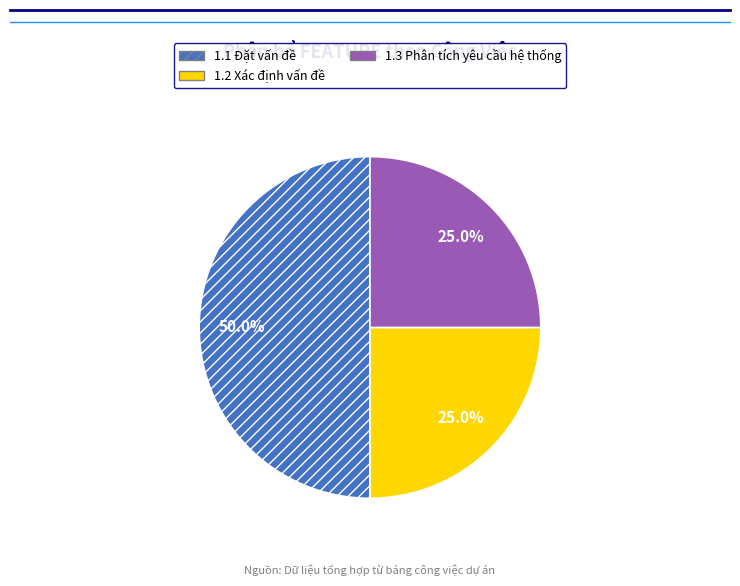

Which category has the biggest portion of the pie?

1.1 Đặt vấn đề